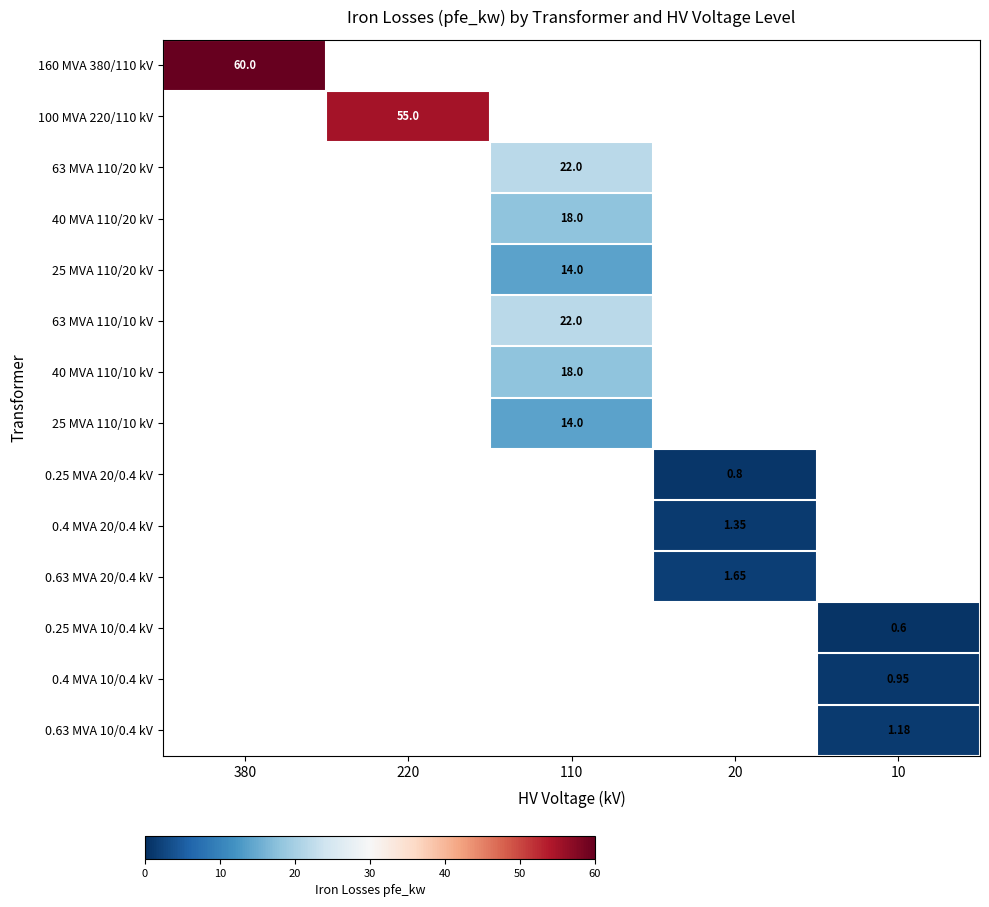

Count the number of categories in the chart.

5